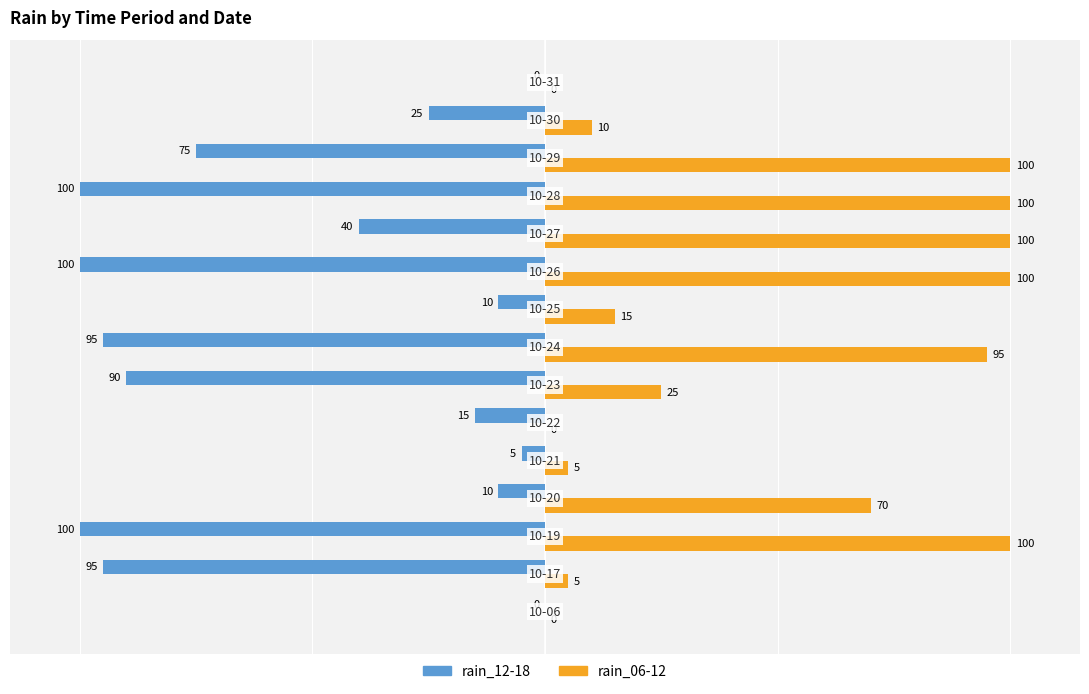

Which series has the largest total across all categories?

rain_06-12